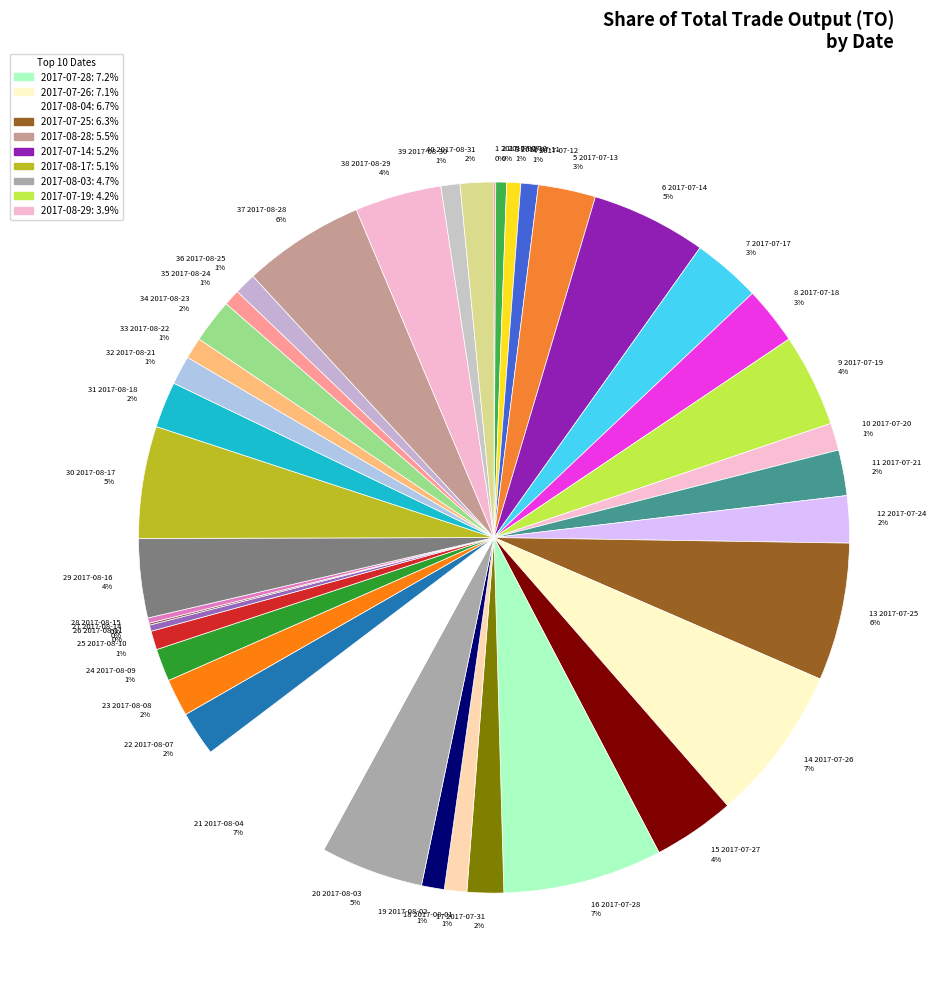

What percentage is the 20 2017-08-03 5% slice, to the nearest percent?

5%